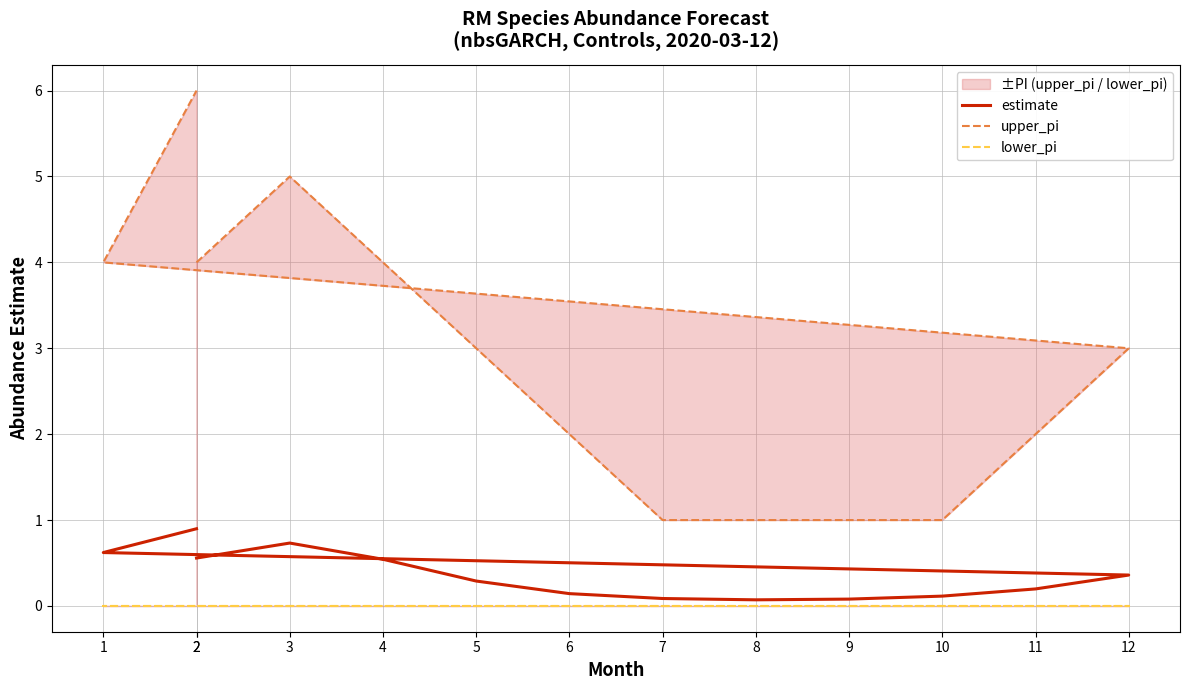

How many values in the upper_pi series exceed 3?

5